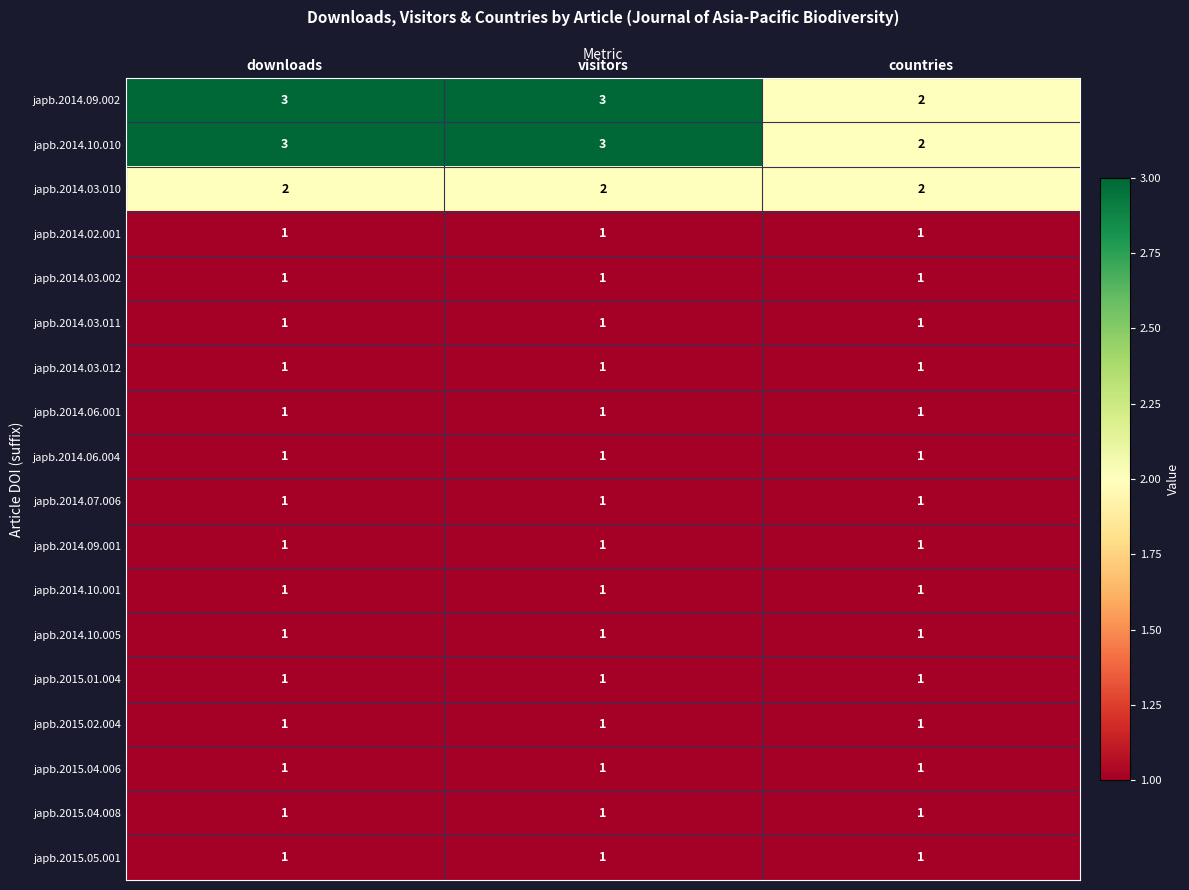

What is the sum of all japb.2015.04.006 values?

3